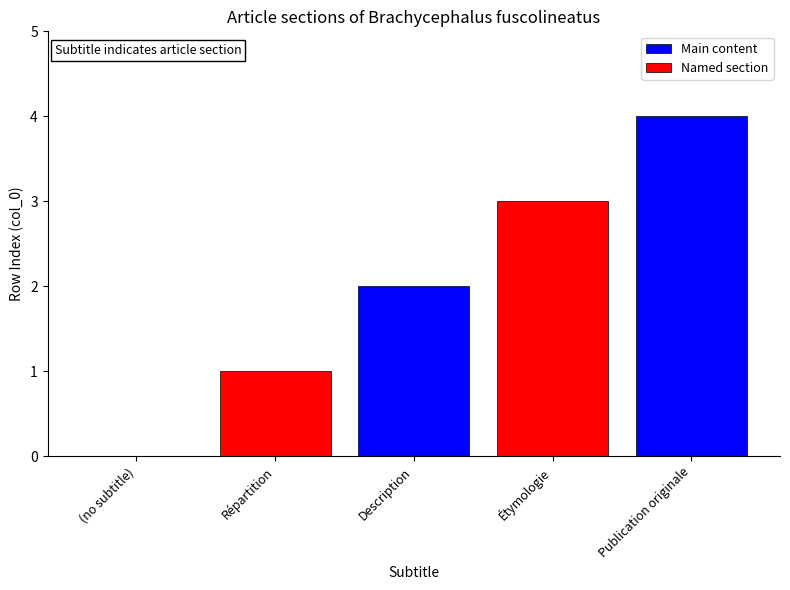

How many data points are less than 2?

2